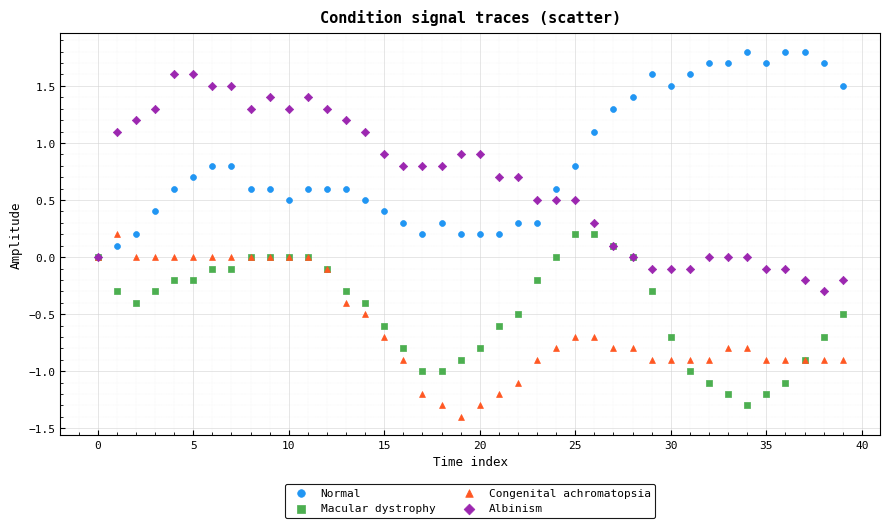

What are all the series names shown in the legend?

Normal, Macular dystrophy, Congenital achromatopsia, Albinism